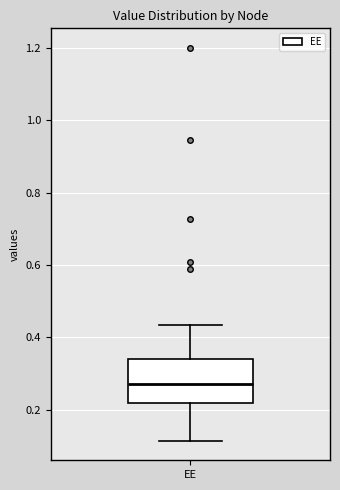

Read this box plot against the y-axis: the position of the median line, the range covered by the box, and the ends of both whiskers. The values are not printed on the chart, so give them approximately, as read against the axis.

median 0.28, box 0.22 to 0.34, whiskers 0.12 to 0.44